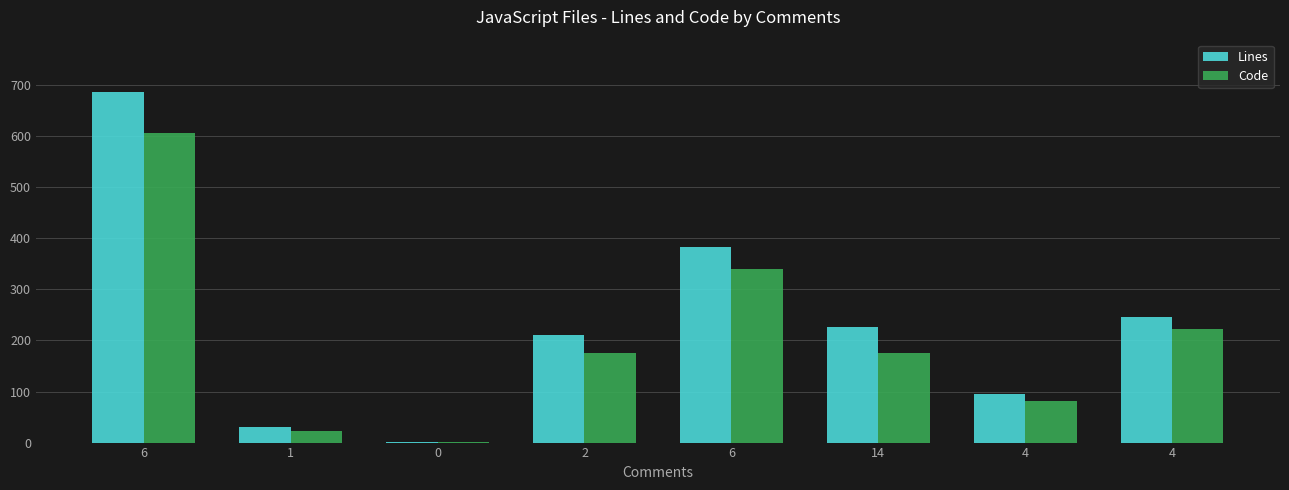

Reading left to right, list all the values displayed in this chart.

Lines: 686	31	2	211	383	226	95	245
Code: 607	23	2	176	340	176	81	222